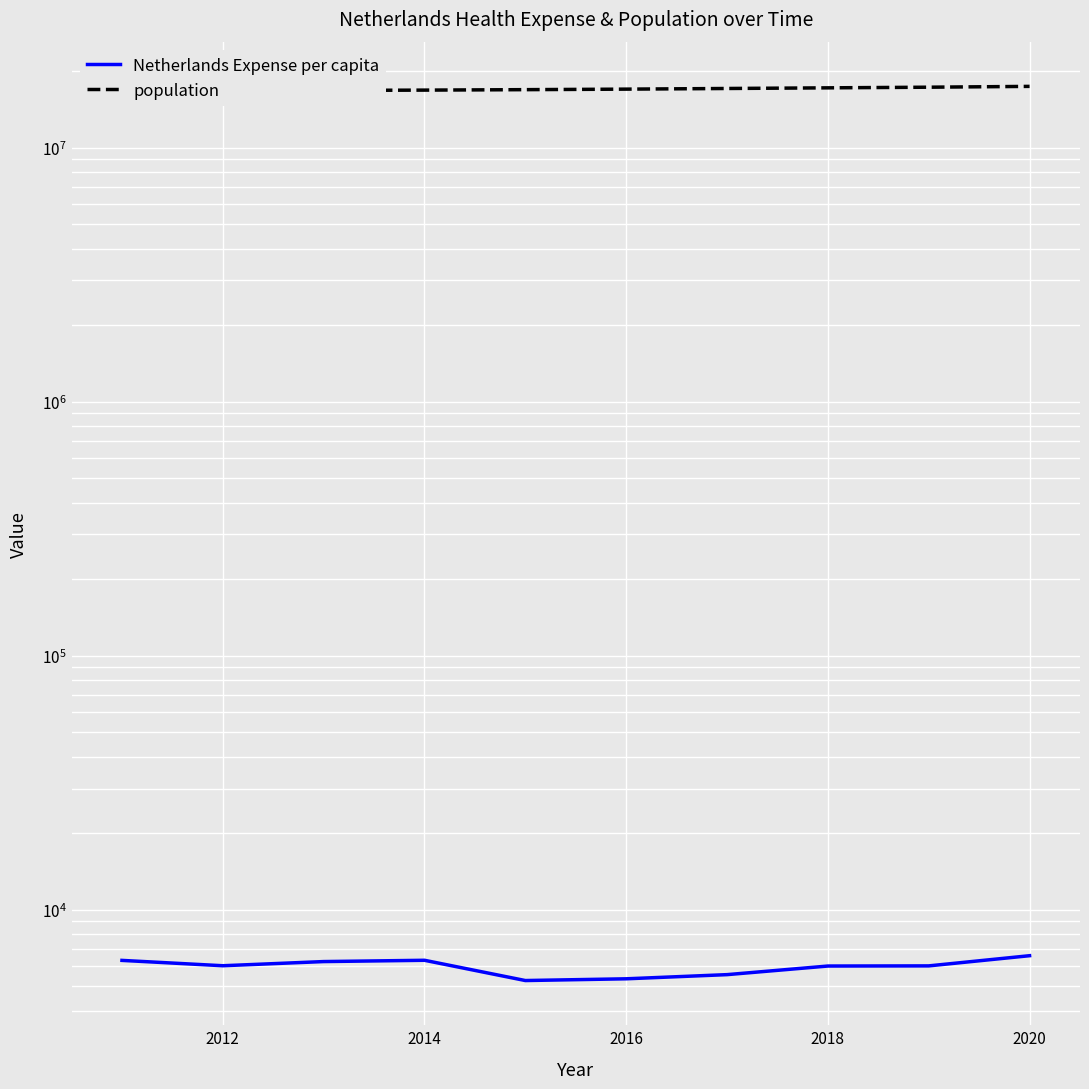

Is it true that Netherlands Expense per capita equals 9070.2 at 2010?

False